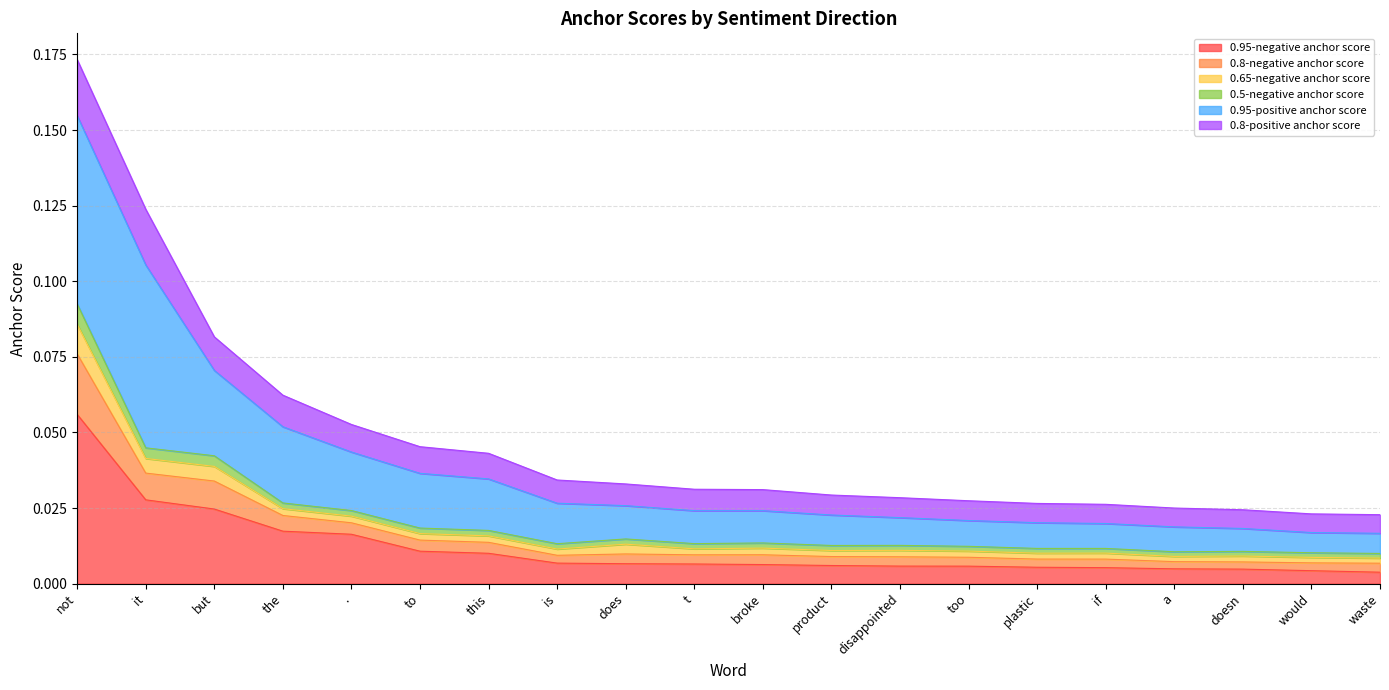

At which category is the sum across all series the highest?

not